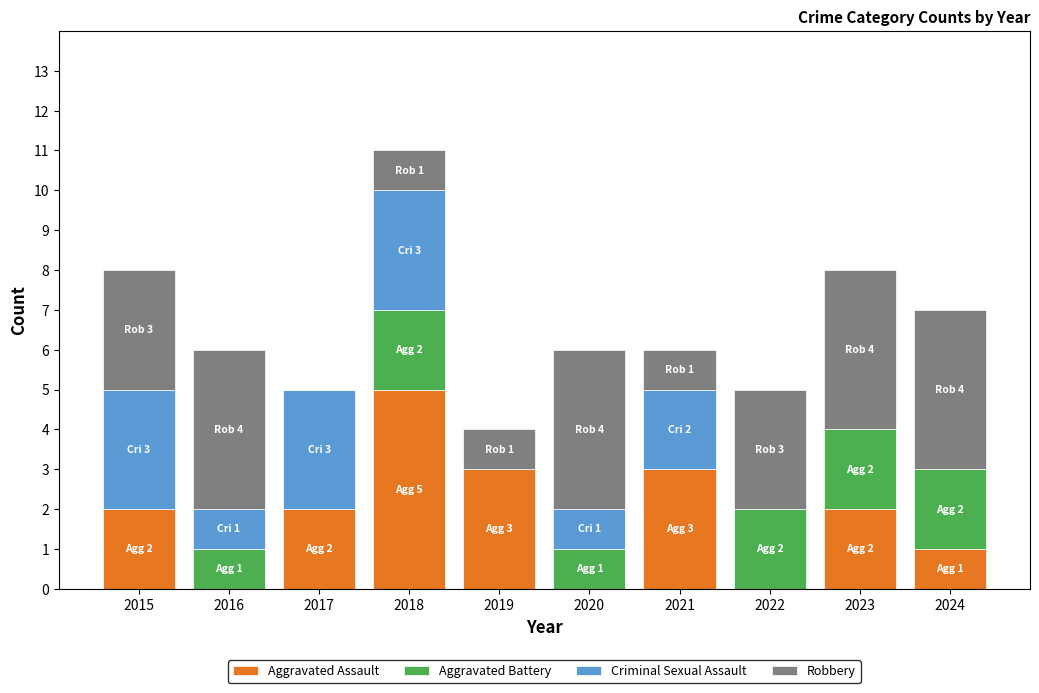

At which category is the sum across all series the highest?

2018